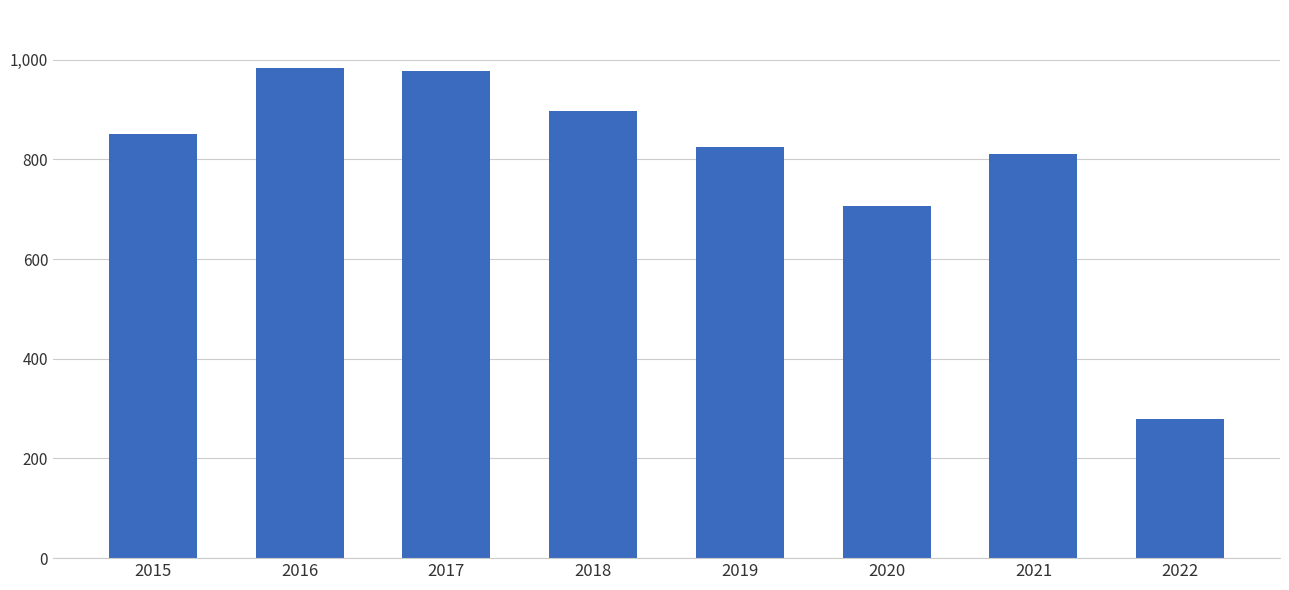

What is the sum of the values at 2018 and 2022?

1178